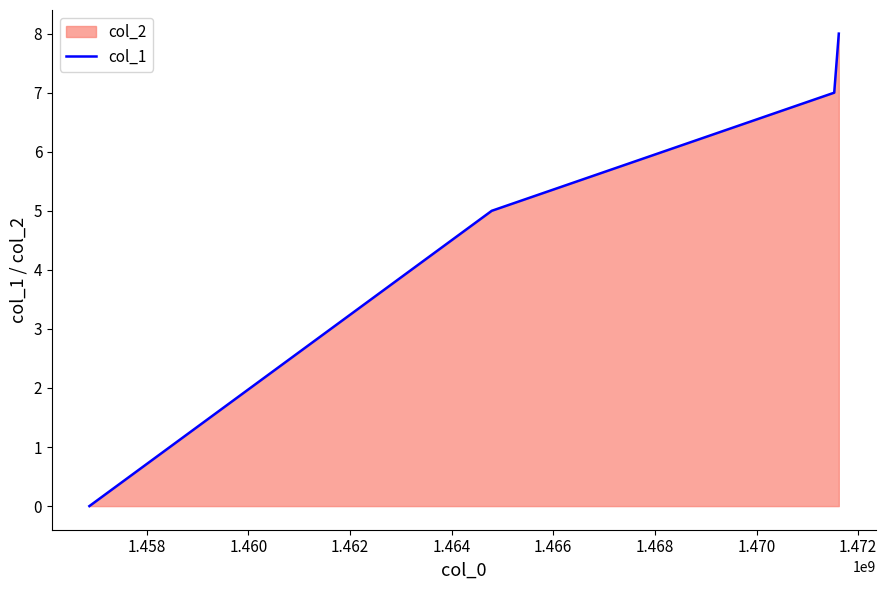

True or false: there are more than 0 points higher than both neighbors.

False